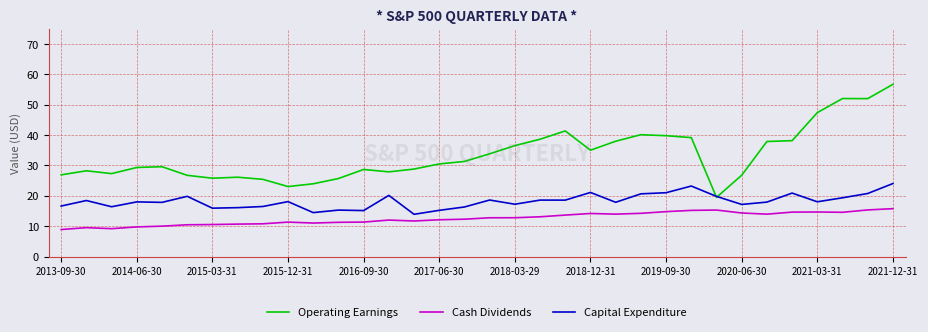

What is the sum of all Capital Expenditure values?

619.5